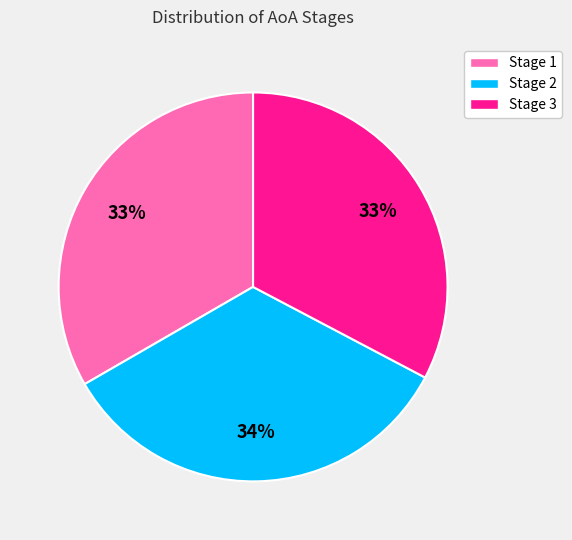

To the nearest percent, what portion does Stage 1 represent?

33%